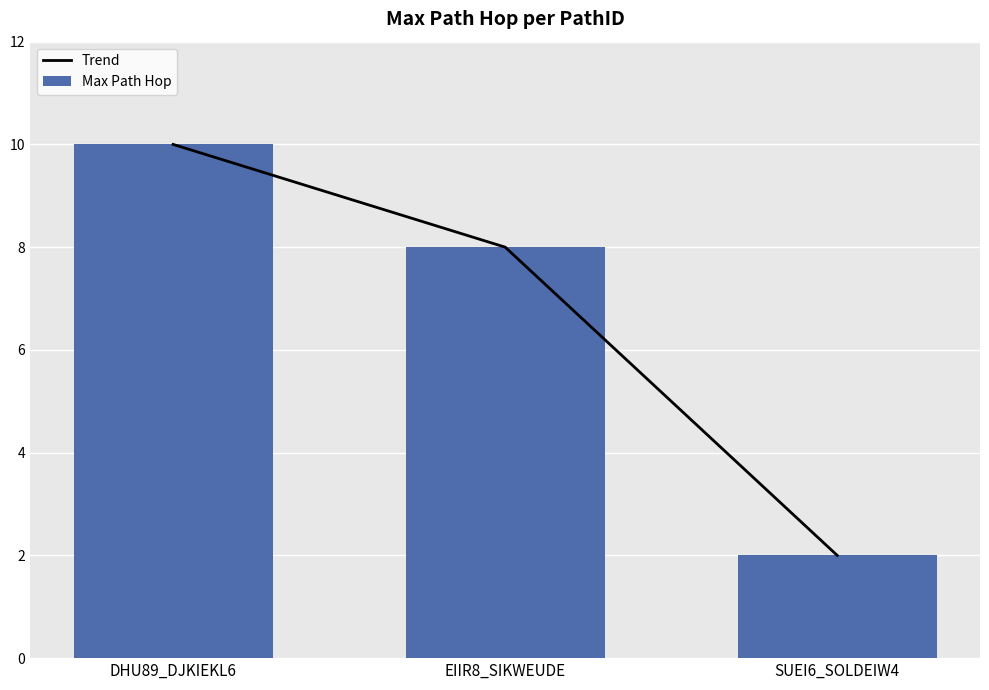

Read the Trend value at SUEI6_SOLDEIW4.

2